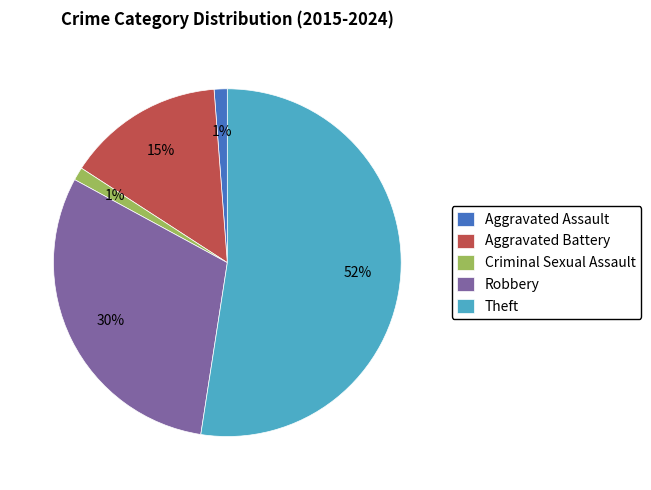

True or false: Robbery accounts for 30% of the total.

True